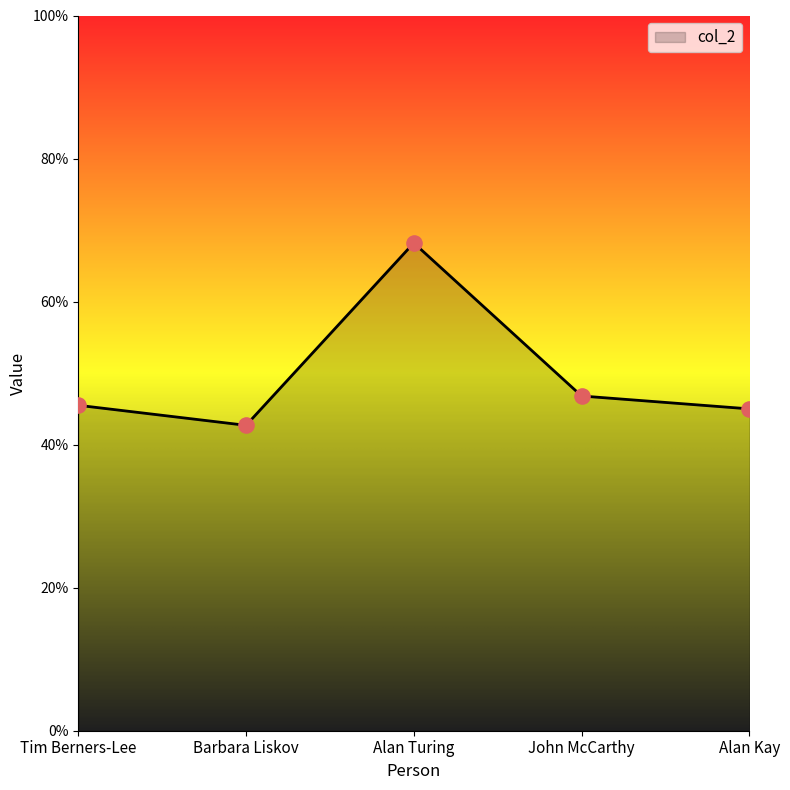

What is the ratio of the value at John McCarthy to the value at Alan Turing?

0.7